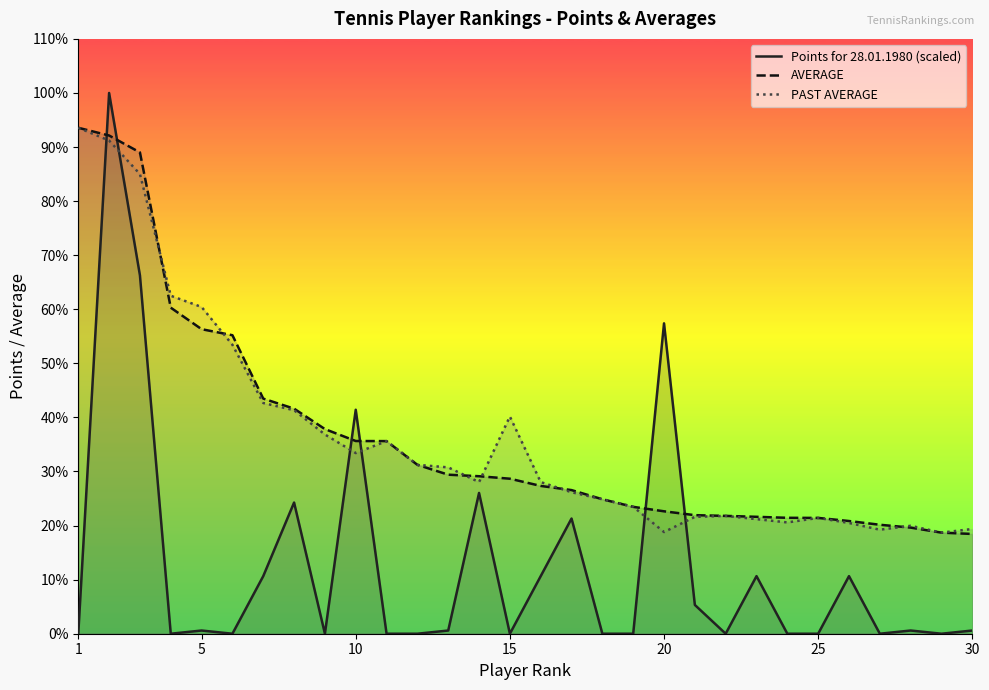

At how many categories does at least one series exceed 31?

14